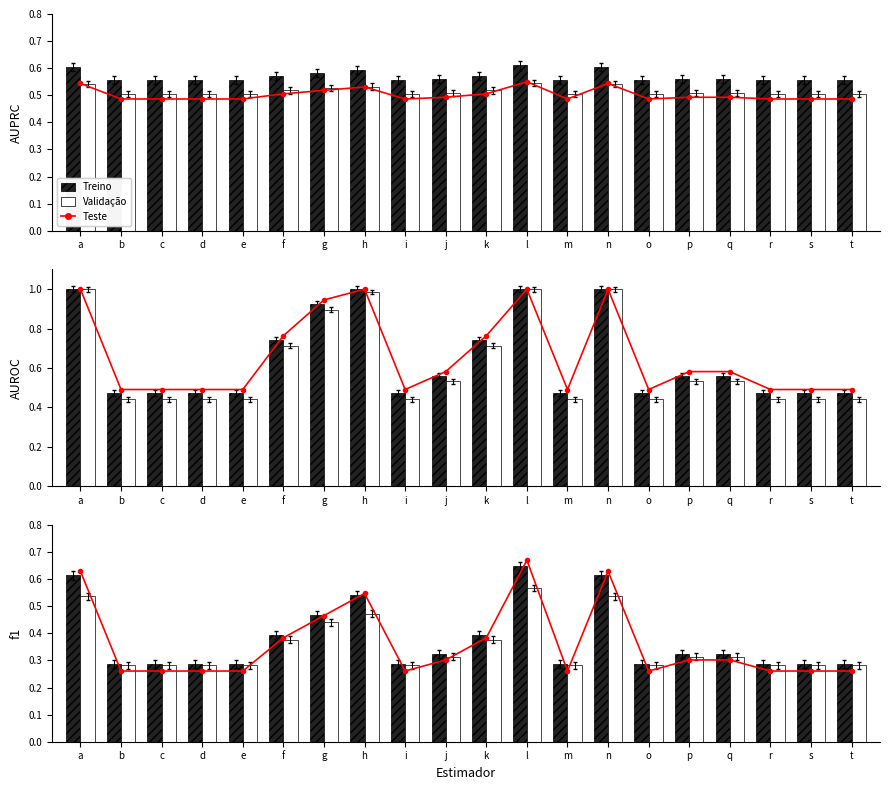

At how many categories does at least one series exceed 0?

20